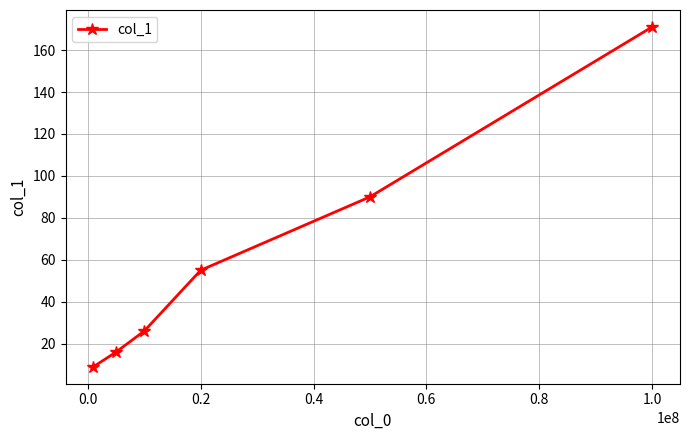

Reading left to right, what are all the values shown in this chart?

9	16	26	55	90	171